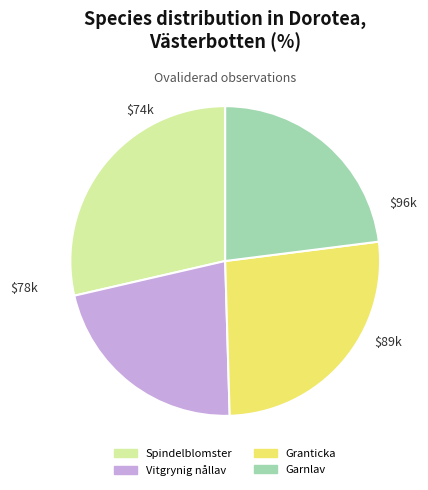

Rank the categories by value from highest to lowest.

Spindelblomster, Granticka, Garnlav, Vitgrynig nållav